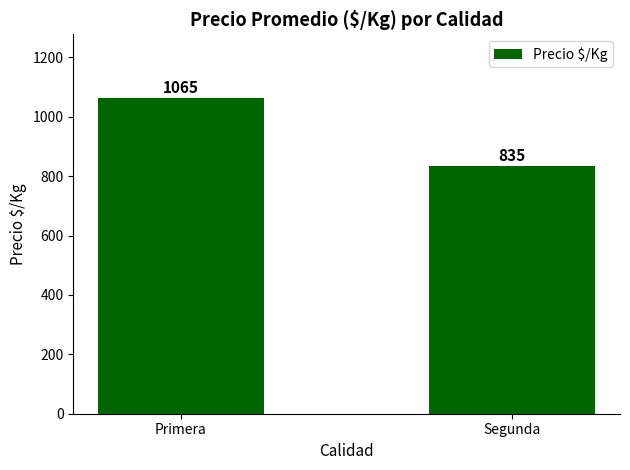

Is it true that the value at Segunda is 1428?

False